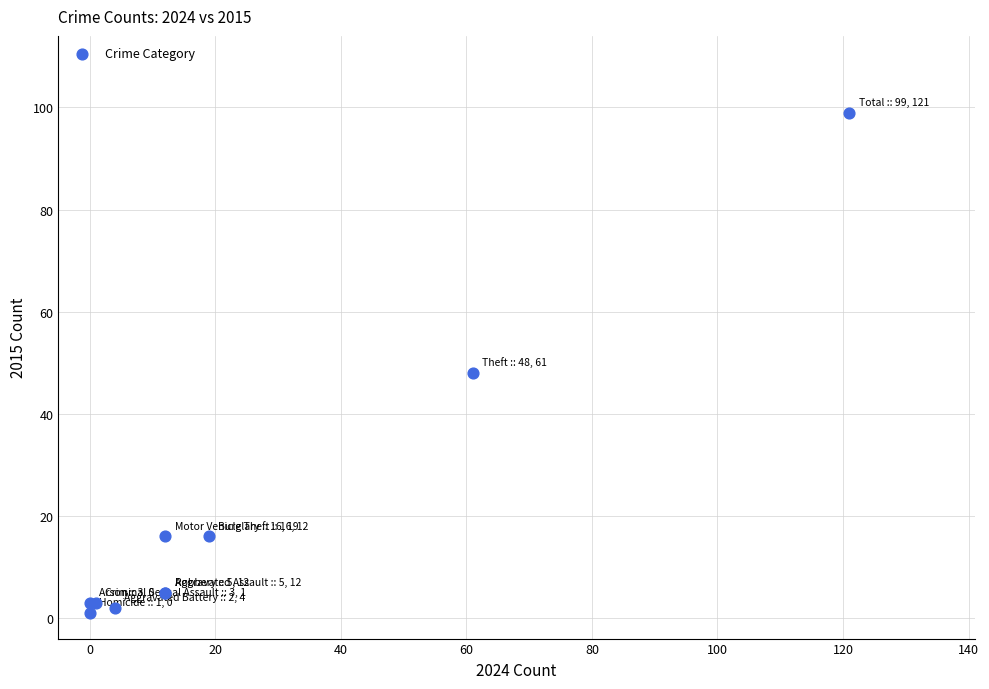

What Y value in the scatter plot is closest to 50?

48